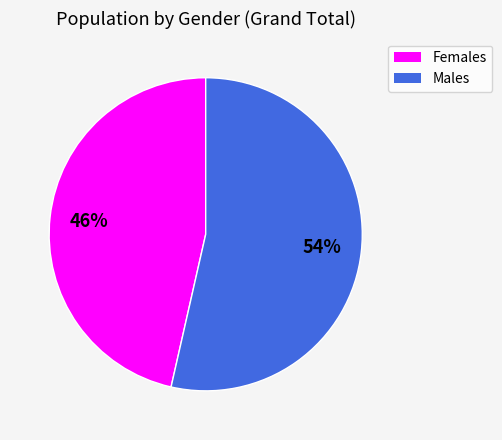

Is there any slice that represents more than half of the pie?

Yes